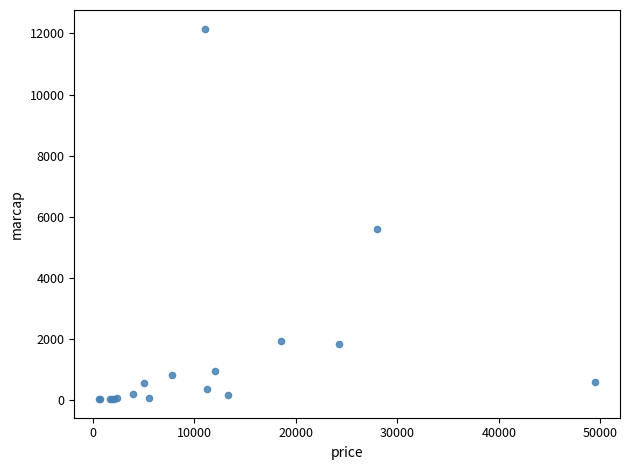

What Y value in the scatter plot is closest to 6097?

5600